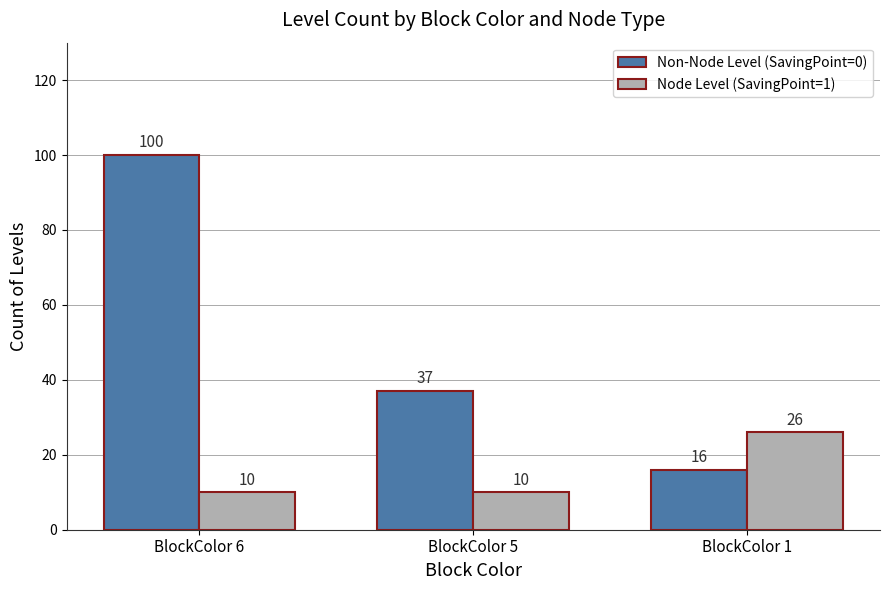

True or false: Node Level (SavingPoint=1) has a value of 17 at BlockColor 1.

False